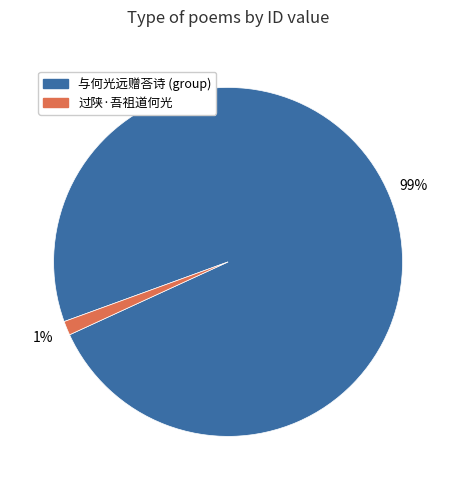

Is there any slice that represents more than half of the pie?

Yes